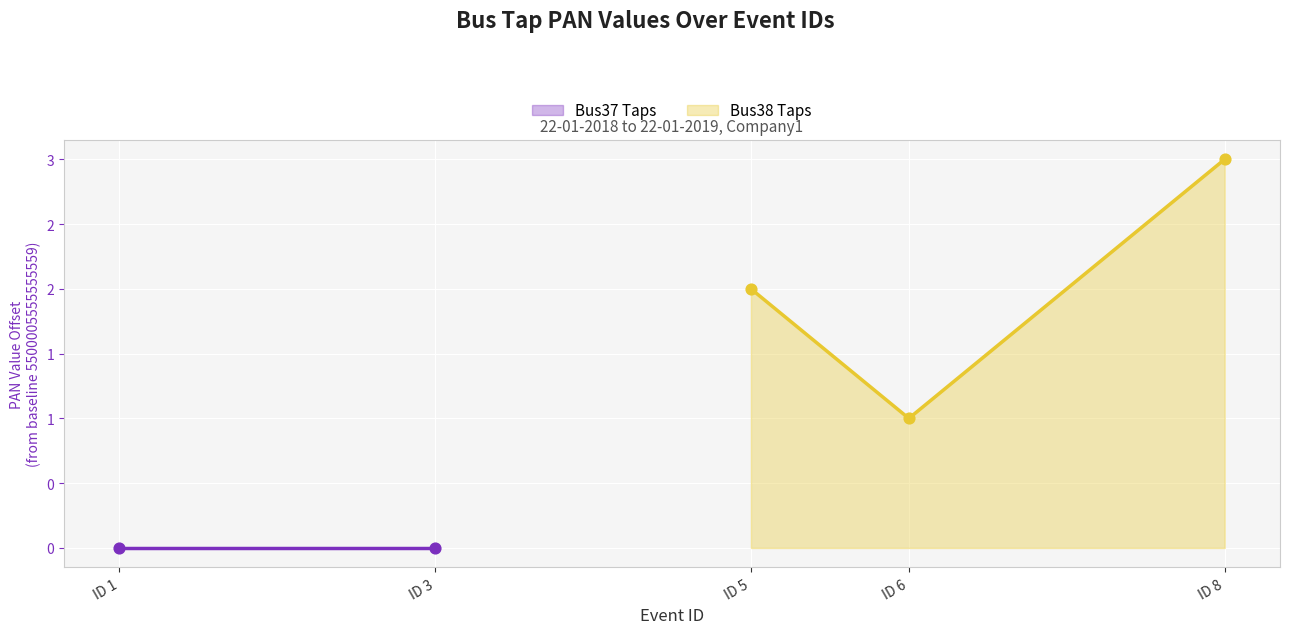

What is the change in value from ID 6 to ID 8?

+2